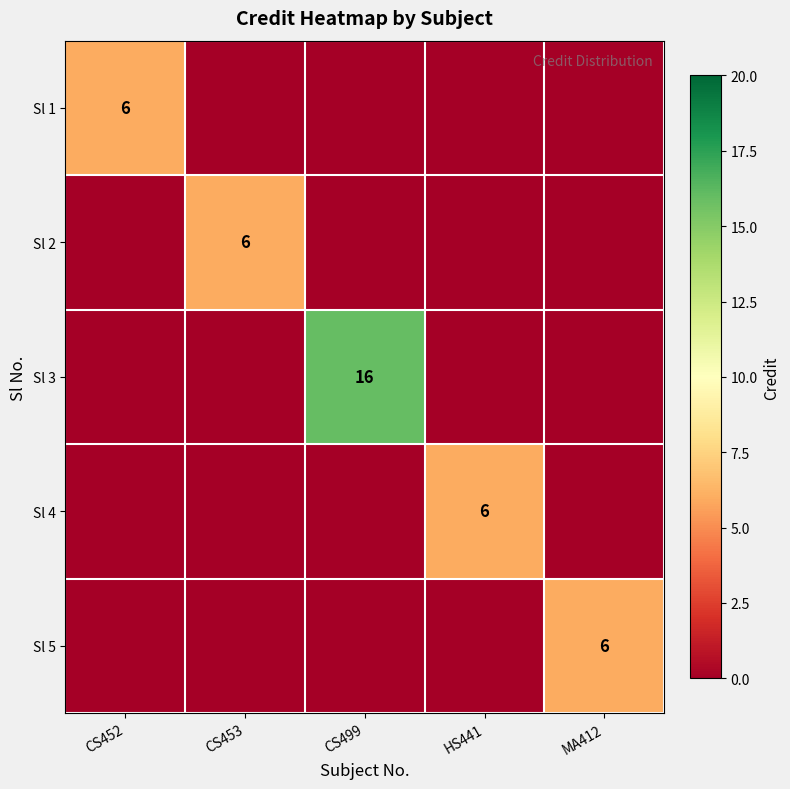

Between HS441 and CS452, which is larger?

CS452